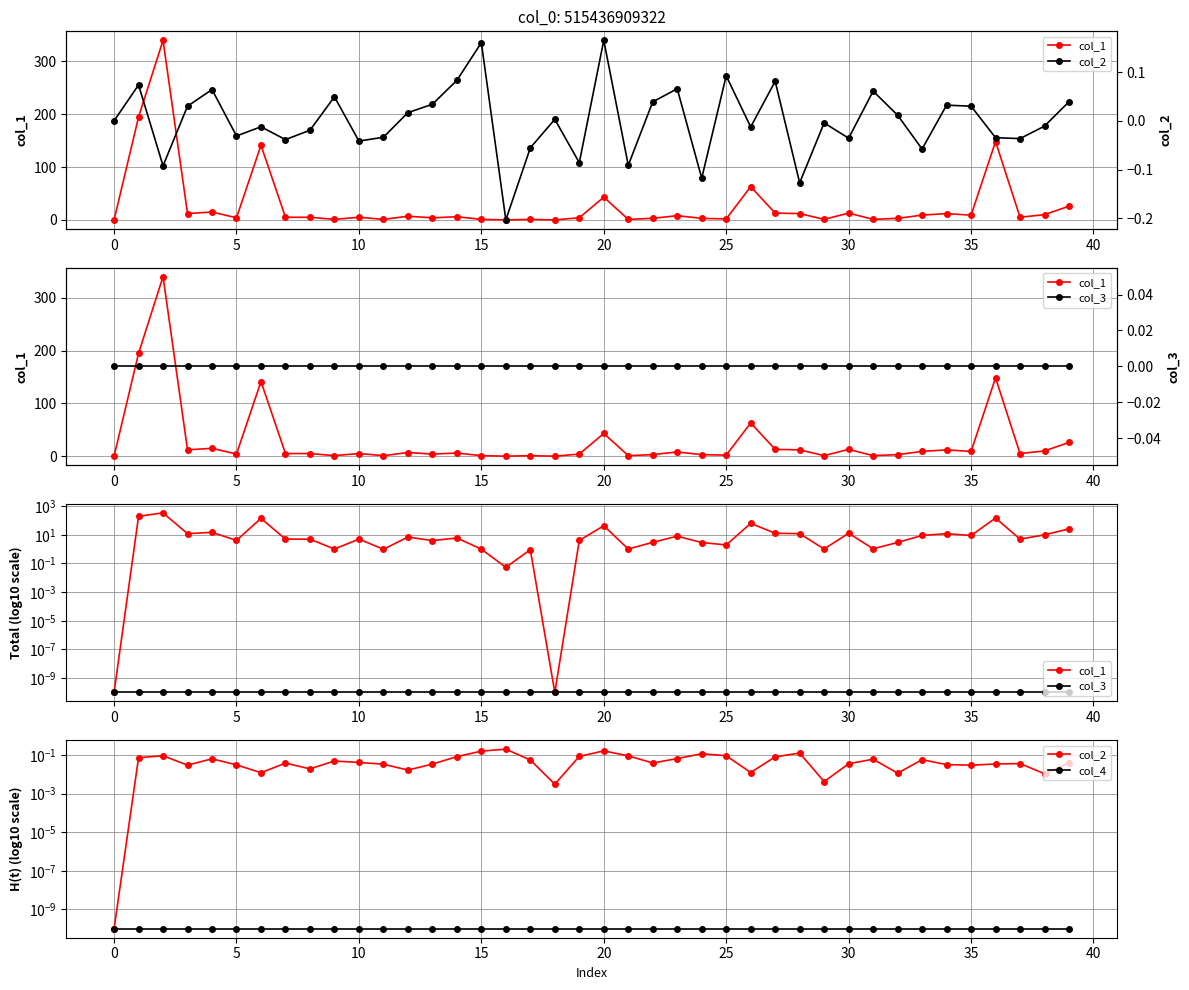

Is the value of col_1 at 33 greater than the value of col_4 at 11?

Yes